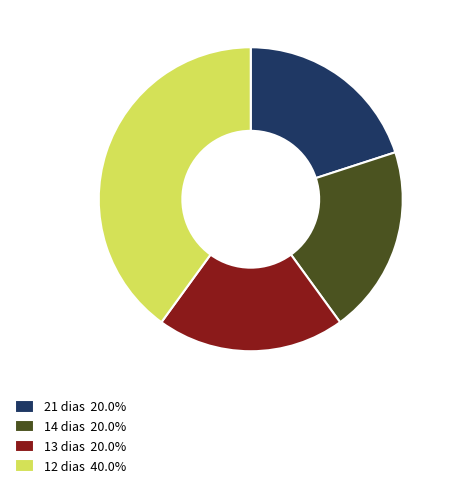

Approximately how many times larger is the value at 13 dias 20.0% compared to 12 dias 40.0%?

0.5